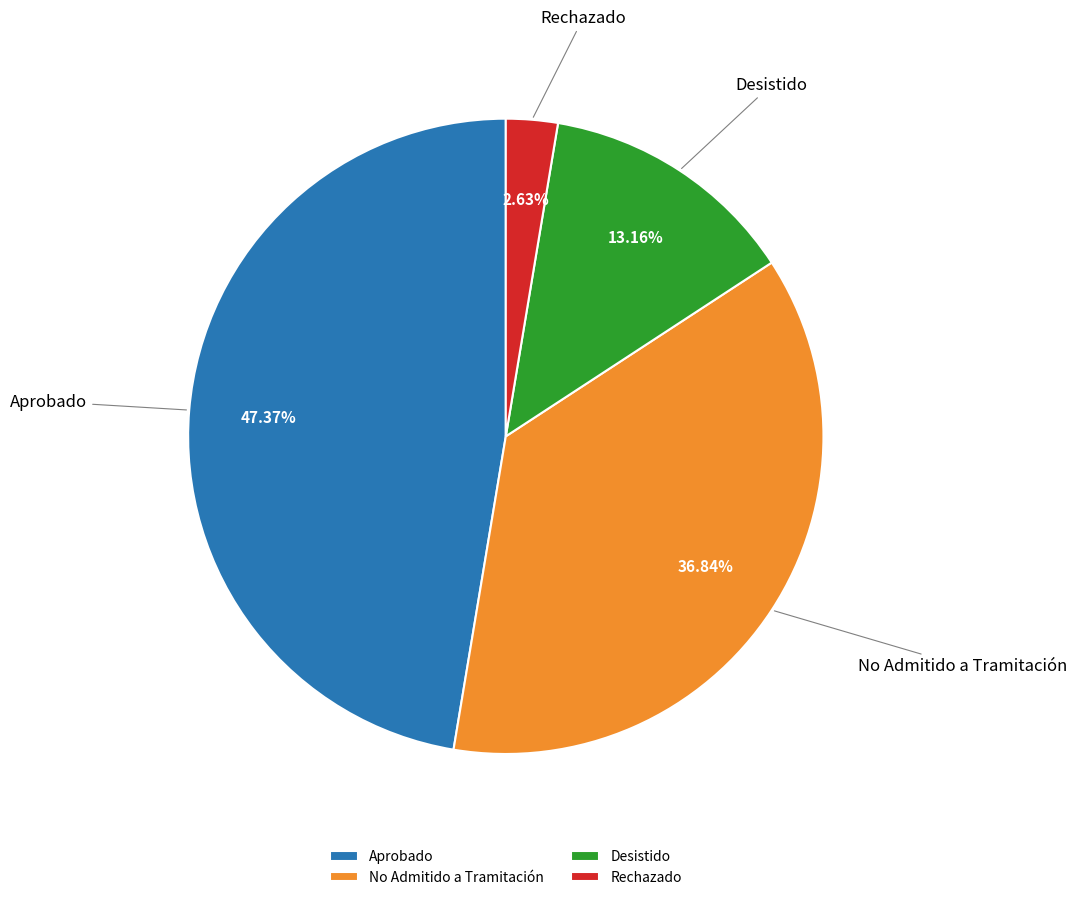

The Aprobado slice represents 47% of the pie. True or false?

True